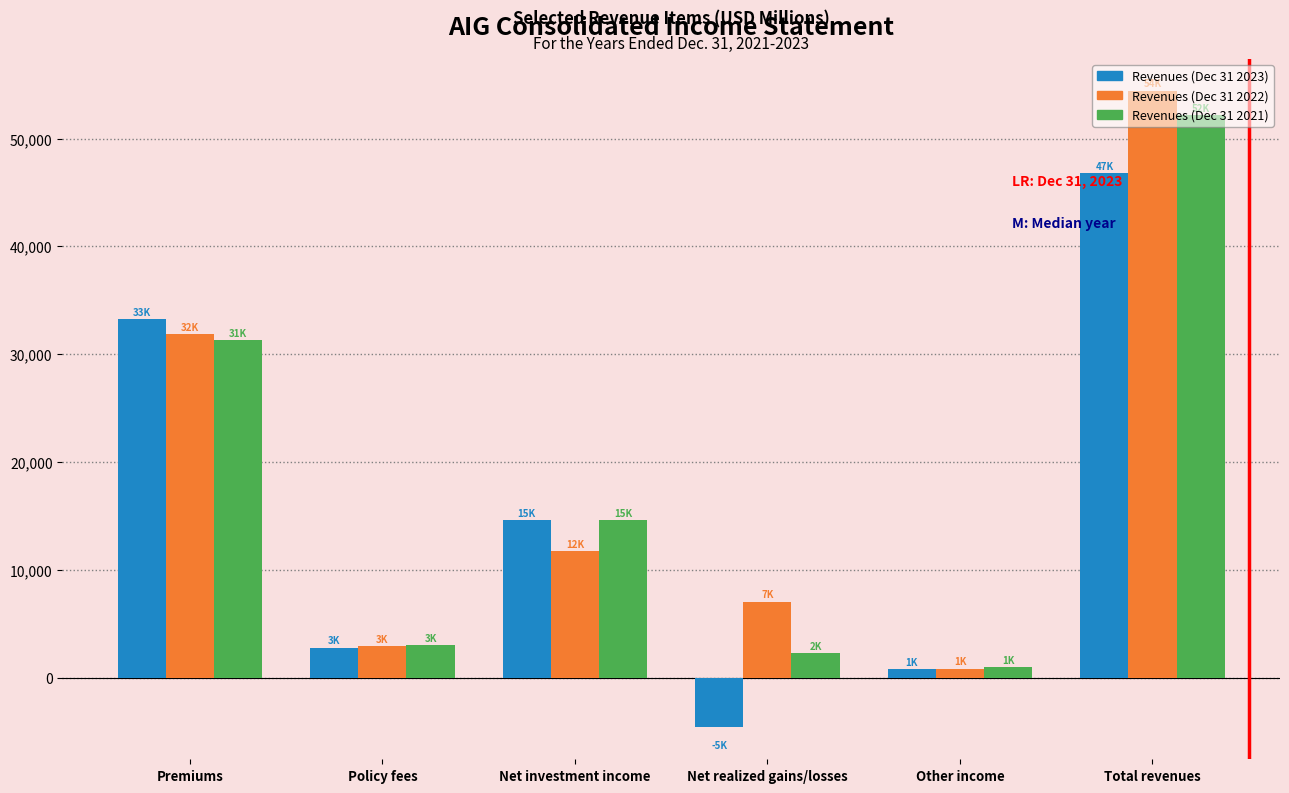

At which category is the sum across all series the highest?

Total revenues